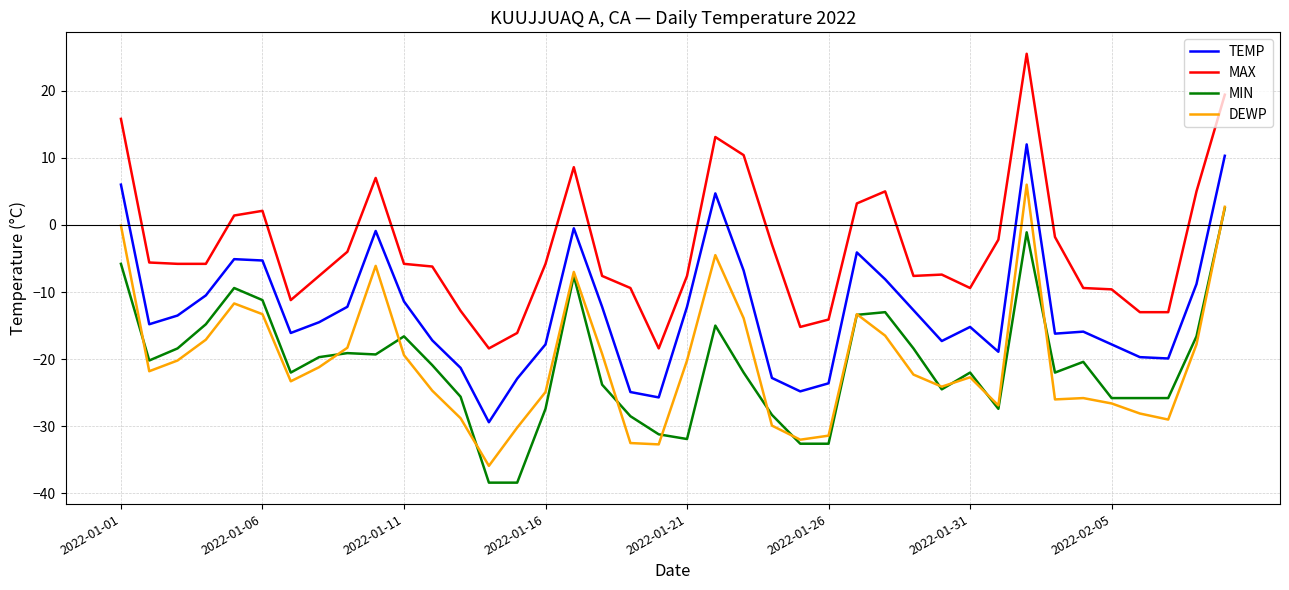

What is the minimum value shown in the chart?

-38.4